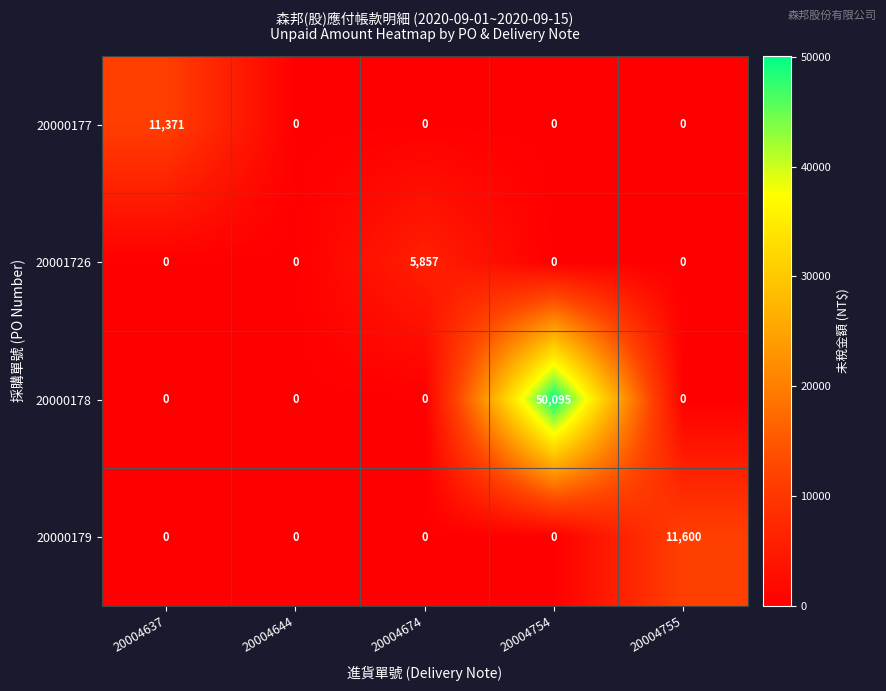

Which series has the widest spread of values?

20000178